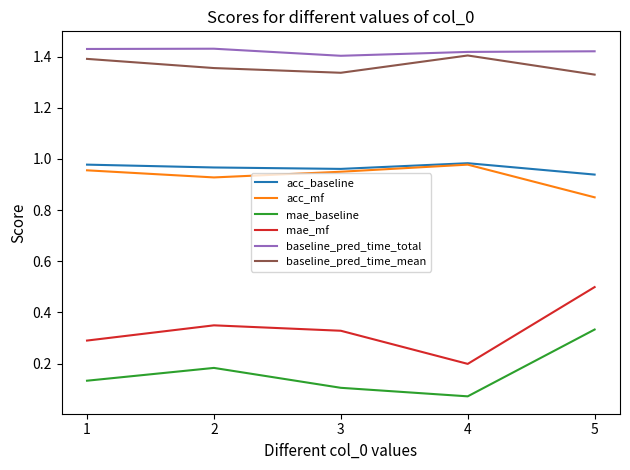

The acc_baseline series shows 1.6 at 5. True or false?

False